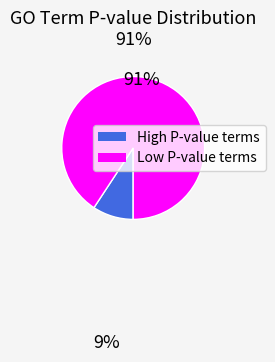

Is there a majority slice in this chart?

Yes